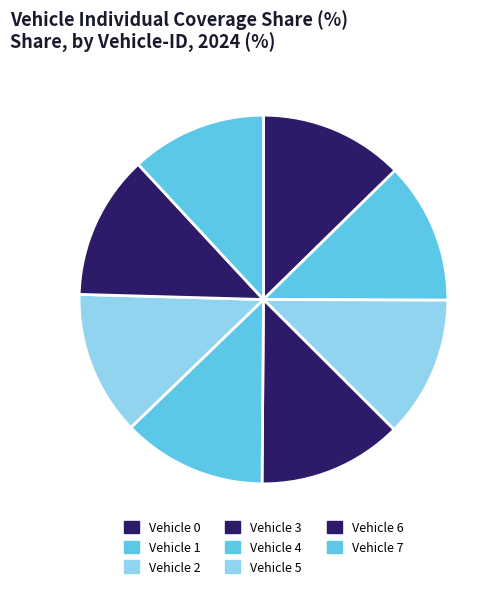

Does Vehicle 0 represent more than half of the total?

No